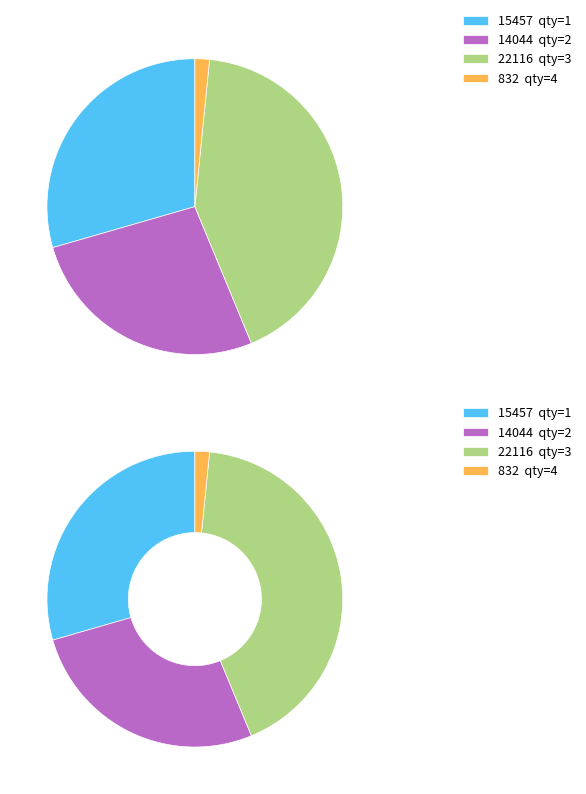

To the nearest percent, what is the difference between the 1 and 3 slice percentages?

13%